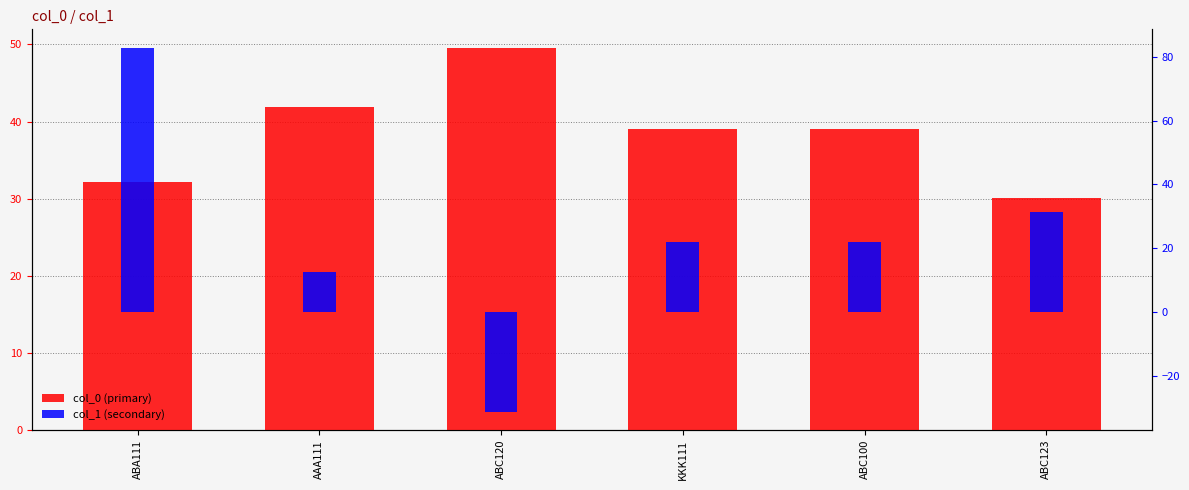

What is the sum of the col_1 values at ABC120 and AAA111?

-18.7